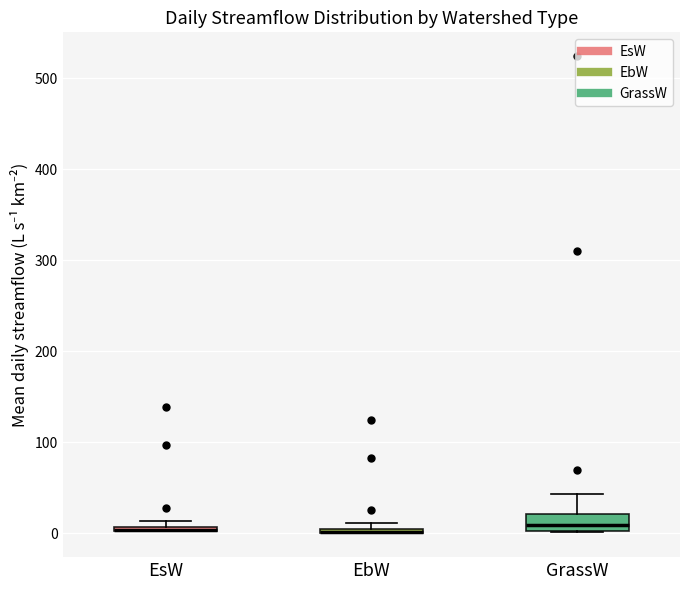

Which box is the tallest, from its lower edge to its upper edge?

GrassW